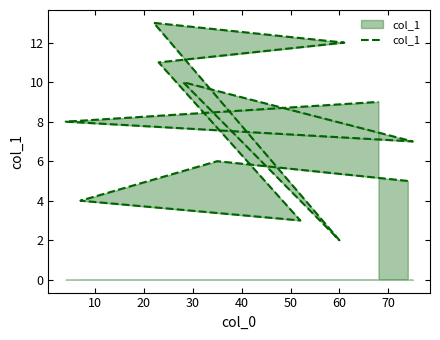

Approximately how many times larger is the value at 50 compared to 40?

1.1